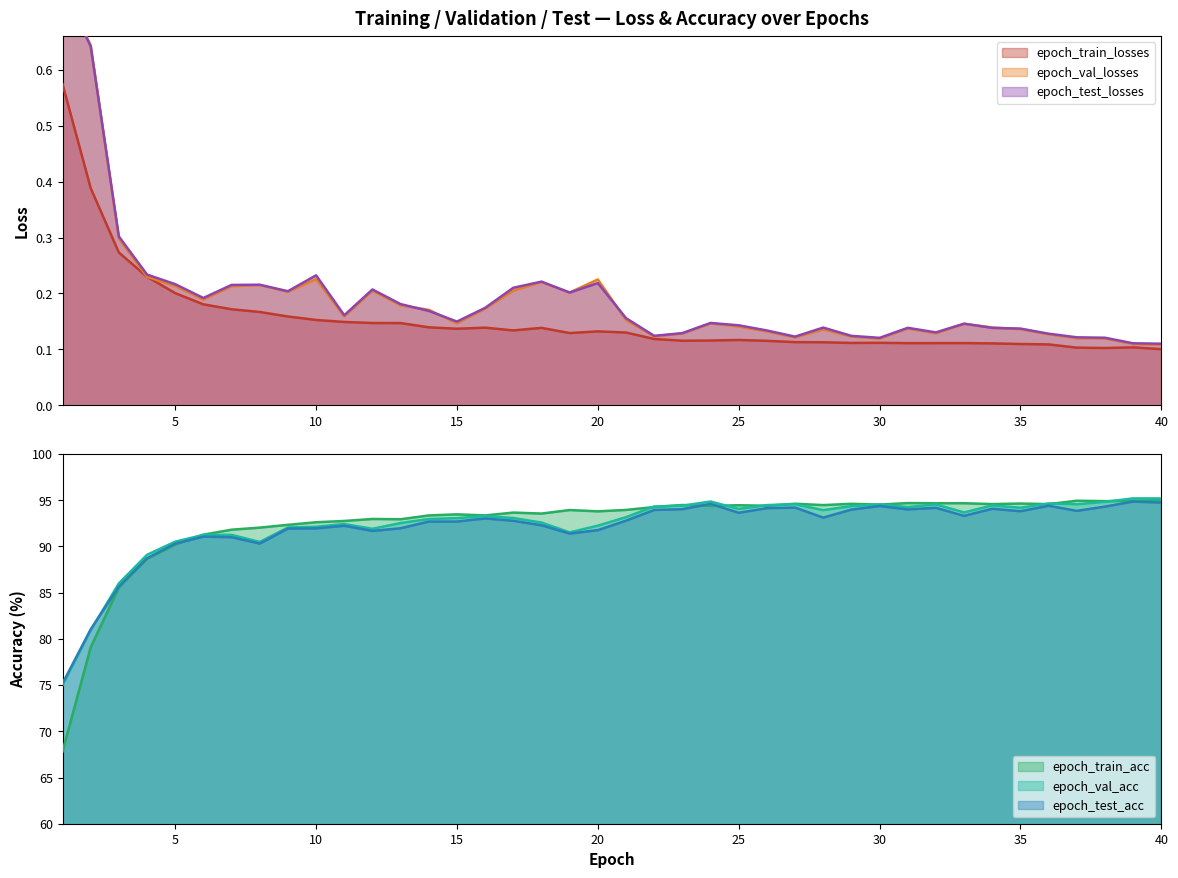

At which category is the sum across all series the highest?

39